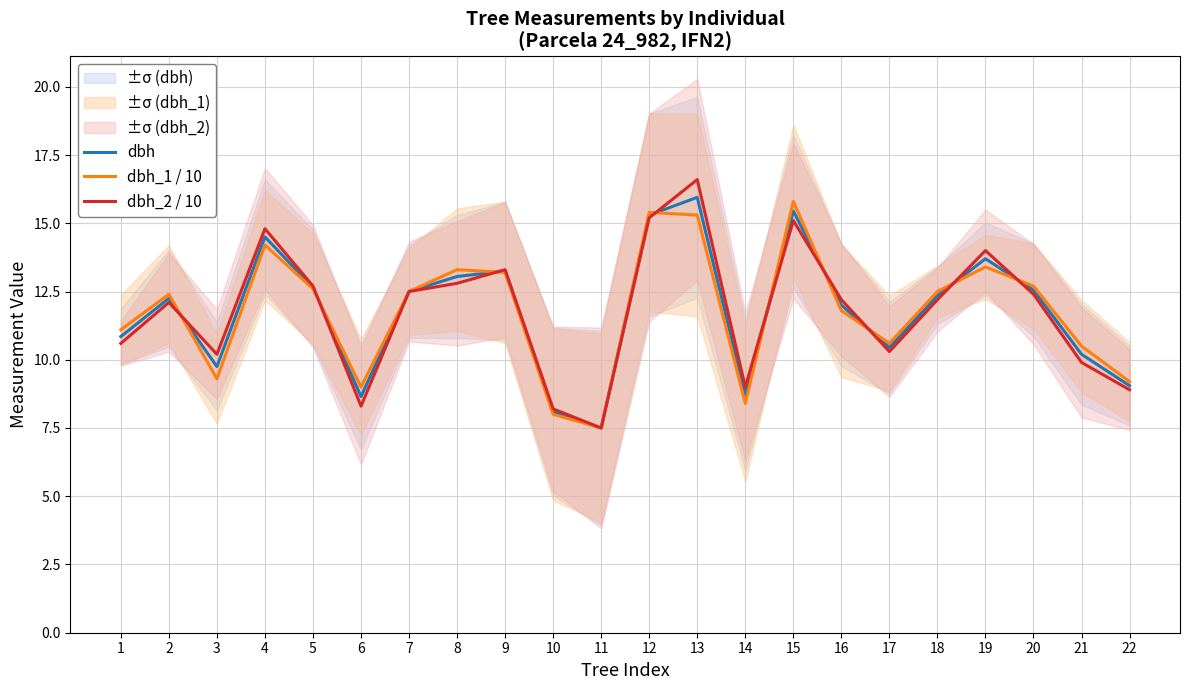

The dbh_2 / 10 series shows 20.5 at 7. True or false?

False